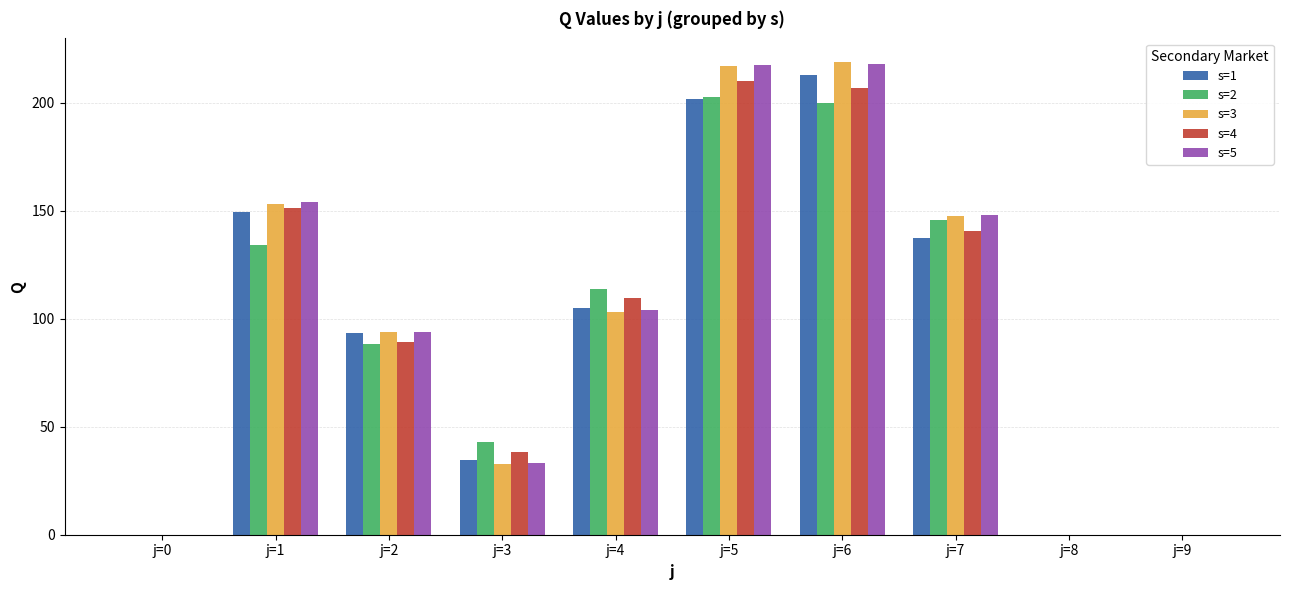

Is the value of s=5 at j=3 greater than the value of s=1 at j=5?

No